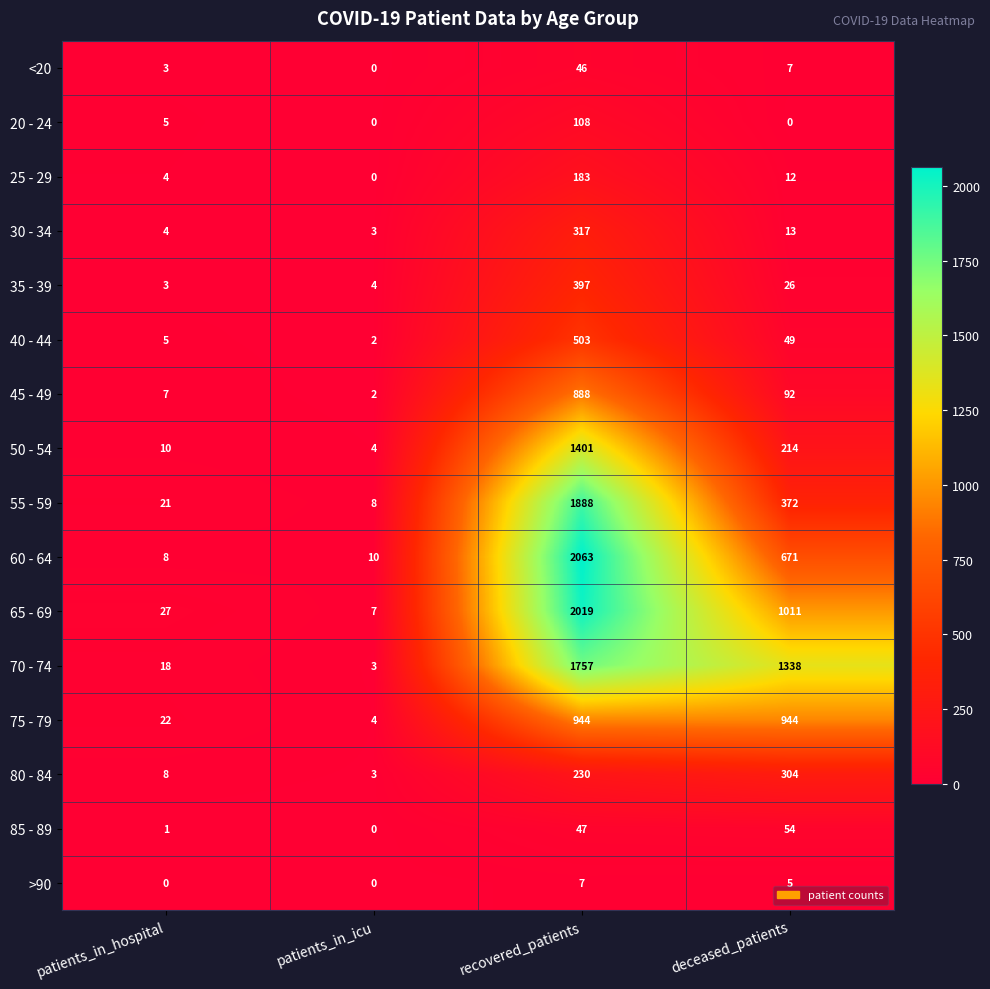

Which series has the widest spread of values?

60 - 64